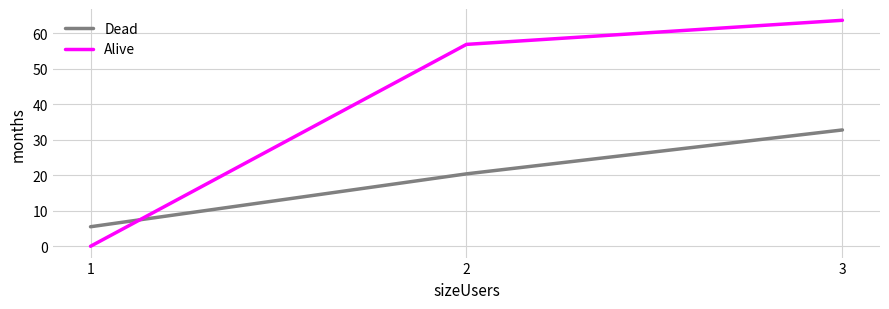

Which series has the largest total across all categories?

Alive